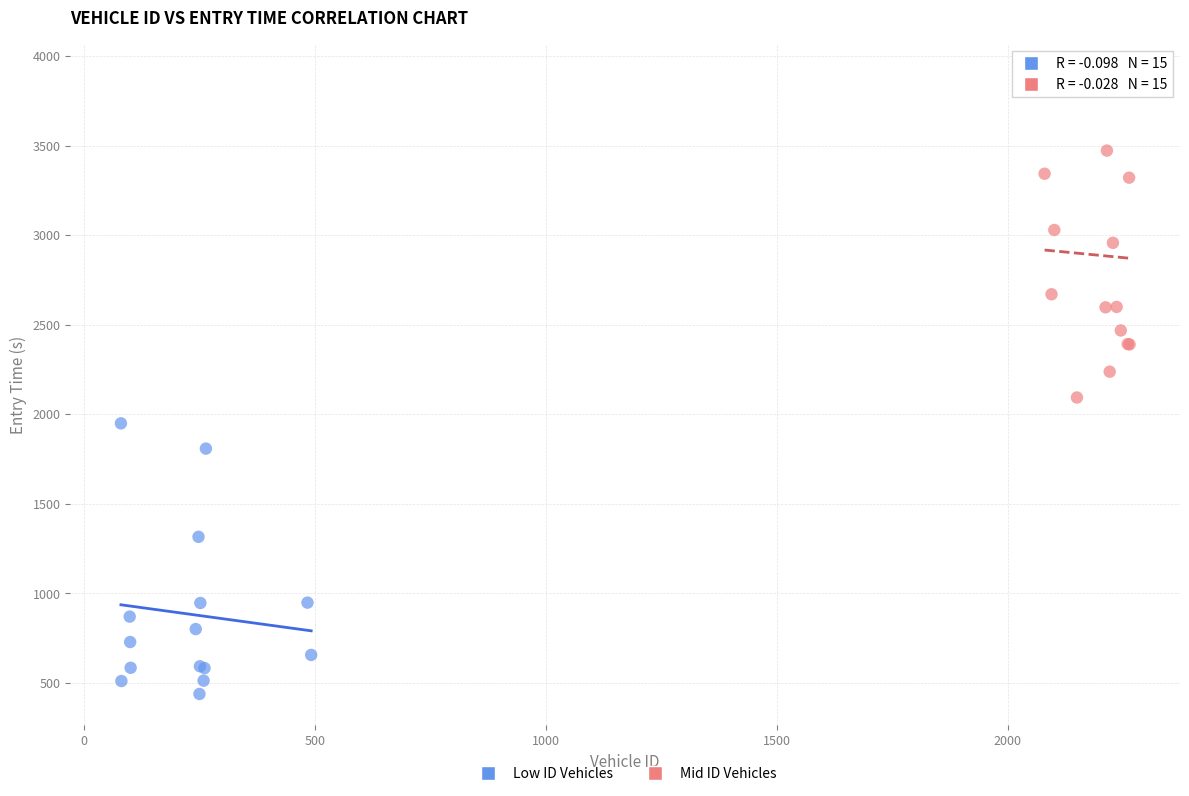

Which series reaches the minimum Y coordinate?

Low ID Vehicles